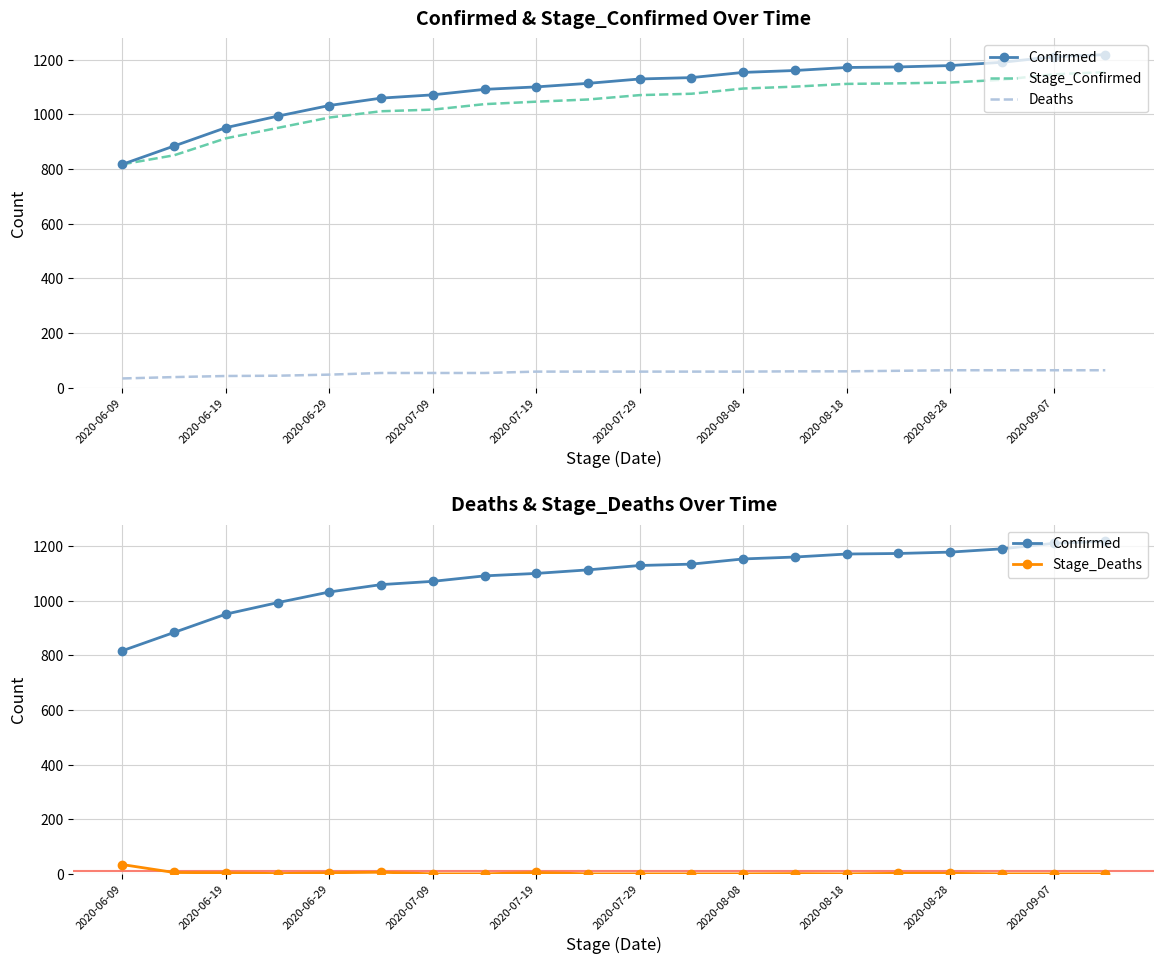

Between 2020-08-08 and 2020-06-19, which is larger?

2020-08-08